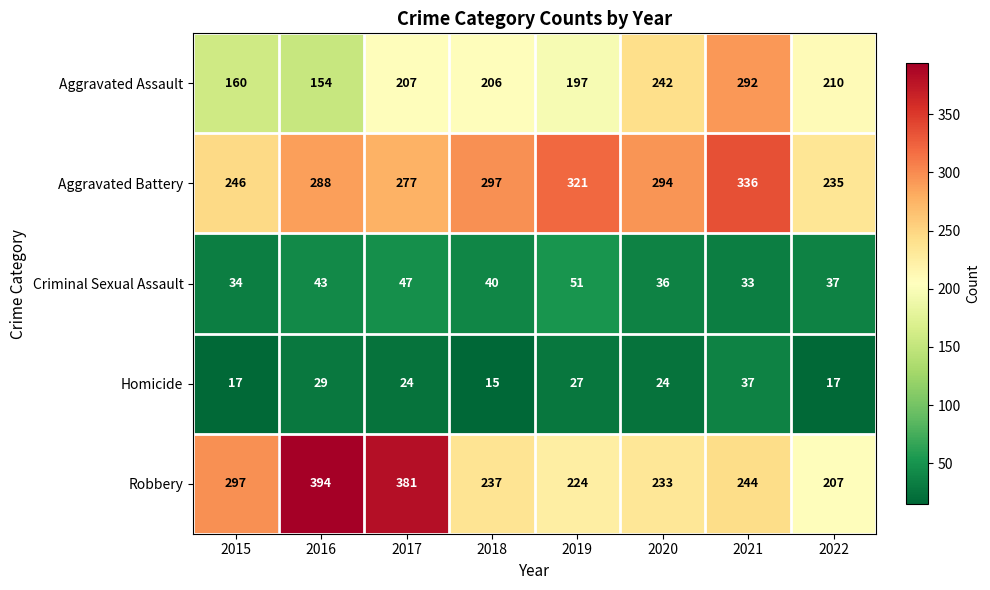

What is the approximate value of Criminal Sexual Assault at 2019, to the nearest 5?

50